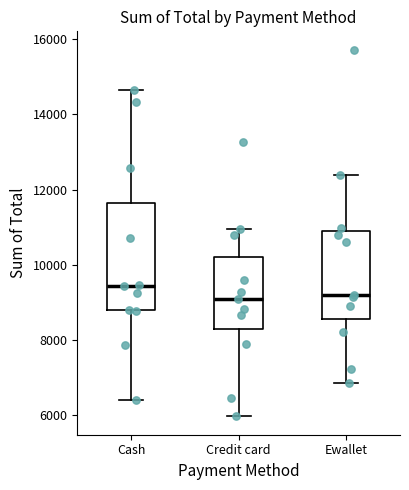

Reading left to right, transcribe this box plot: for each box, give where its median line is, the range the box spans, and where its two whiskers end, as read against the y-axis. The values are not printed on the chart, so give them approximately, as read against the axis.

Cash: median 9400, box 8800 to 11600, whiskers 6400 to 14600
Credit card: median 9000, box 8200 to 10200, whiskers 6000 to 11000
Ewallet: median 9200, box 8600 to 10800, whiskers 6800 to 12400